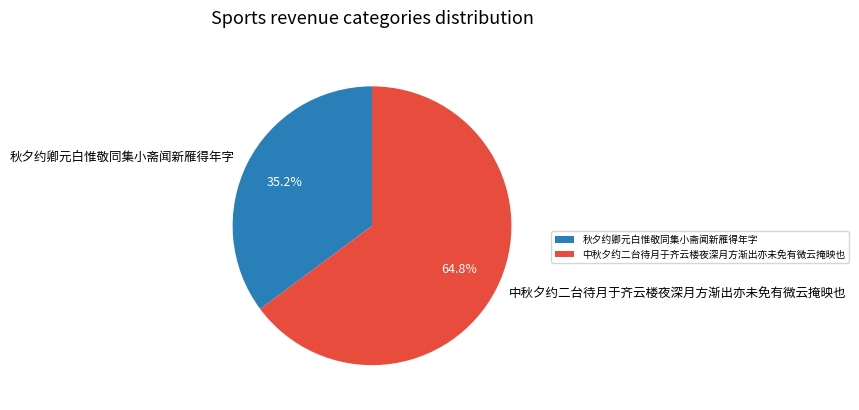

What percentage is the 秋夕约卿元白惟敬同集小斋闻新雁得年字 slice, to the nearest percent?

35%